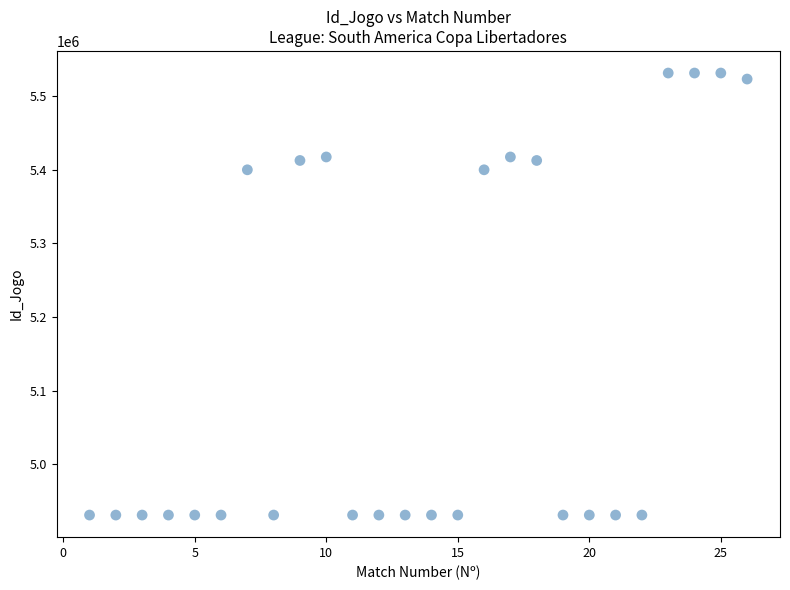

What is the range of X values (max minus min)?

25